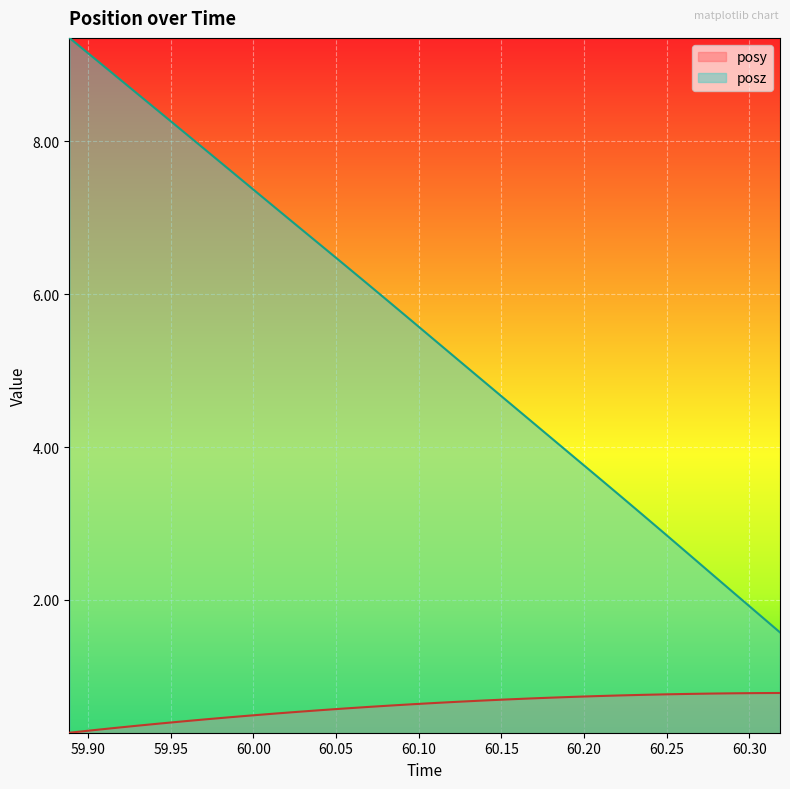

Which series has the largest range (max minus min)?

posz